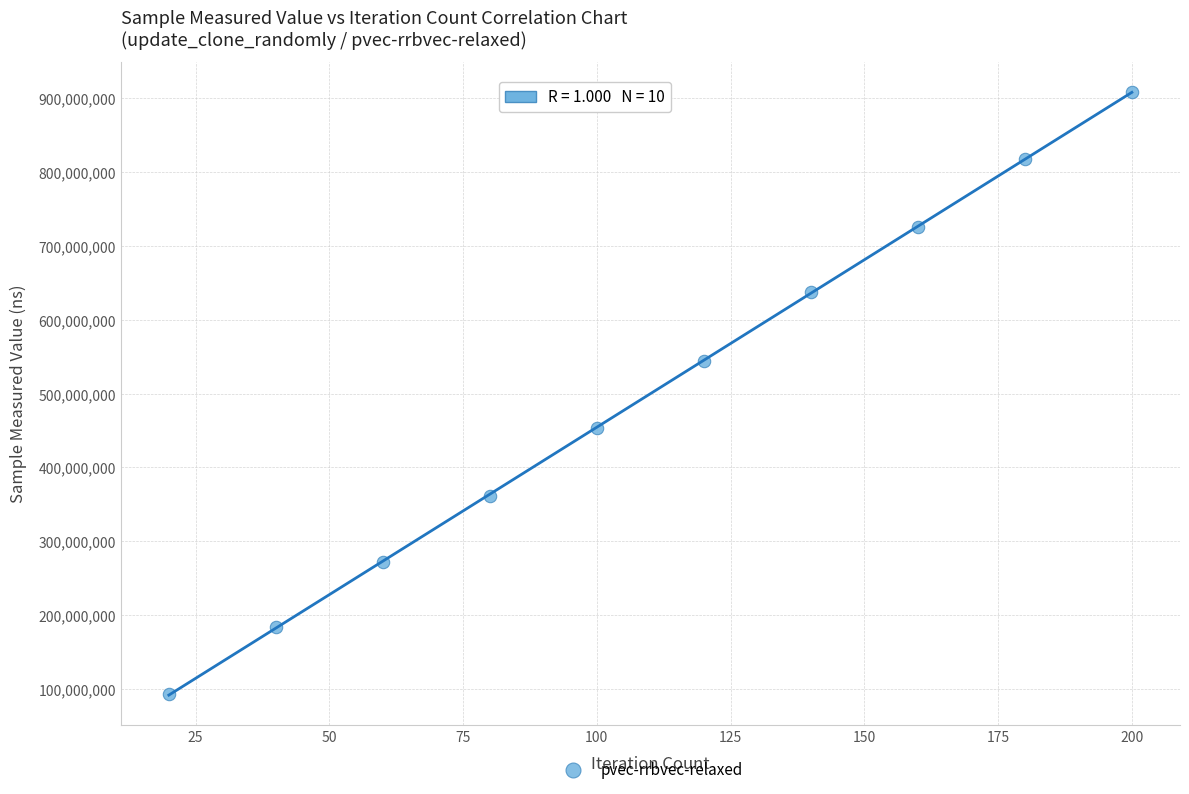

What is the range of X values (max minus min)?

180